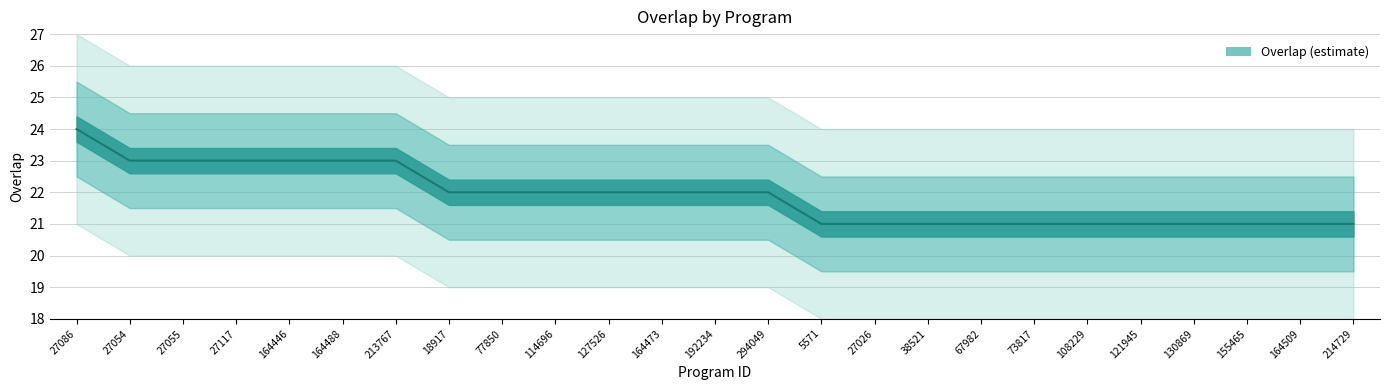

What is the difference between the second highest and minimum values?

2